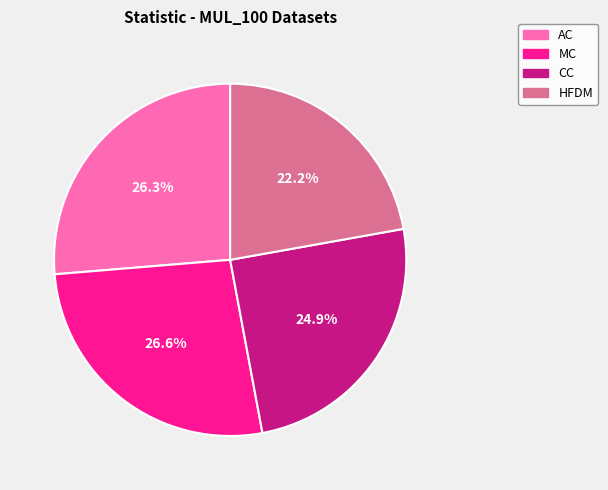

How many segments does this pie chart have?

4